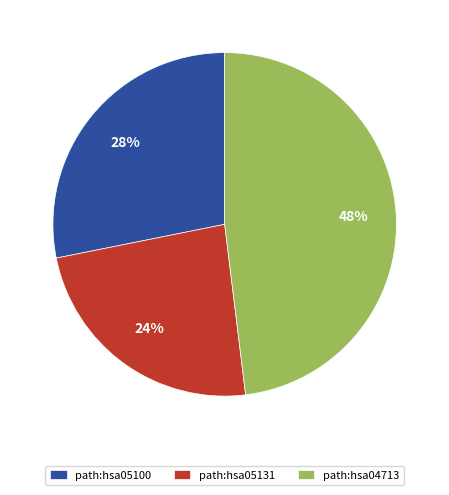

Is it true that path:hsa04713 is 48% of the pie?

True